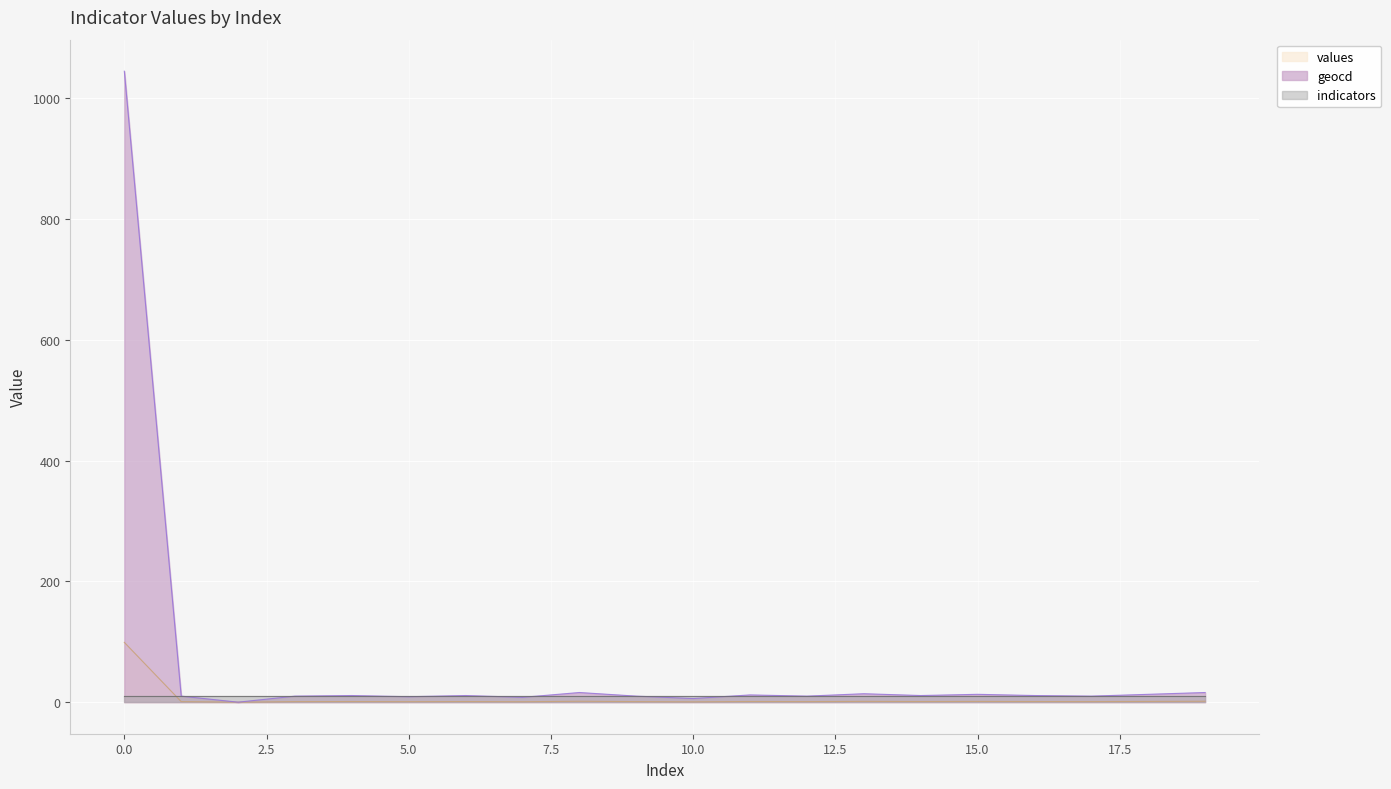

Which series has the widest spread of values?

geocd